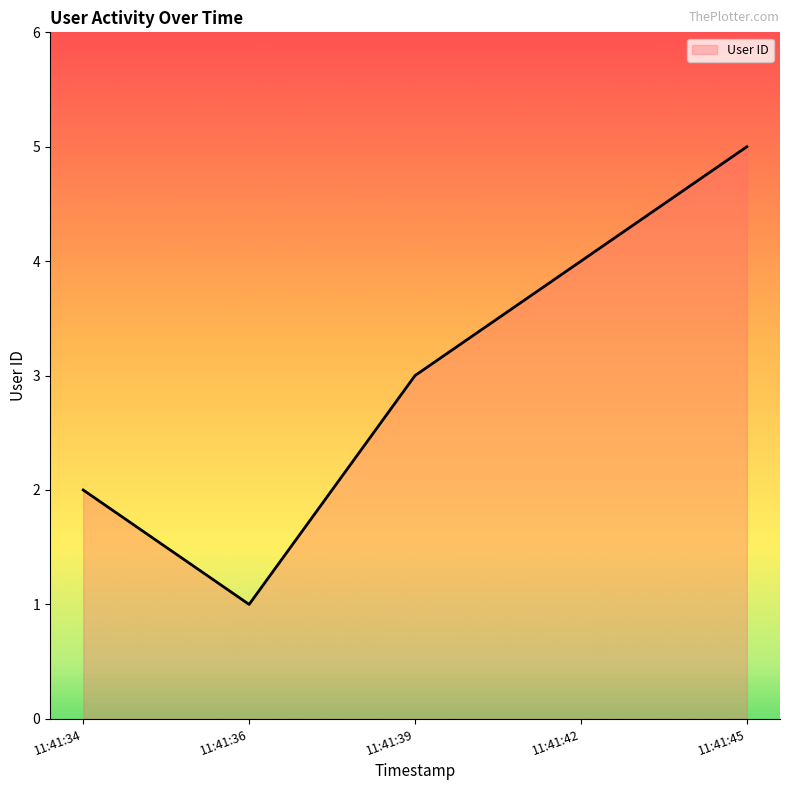

What is the sum of all values?

15